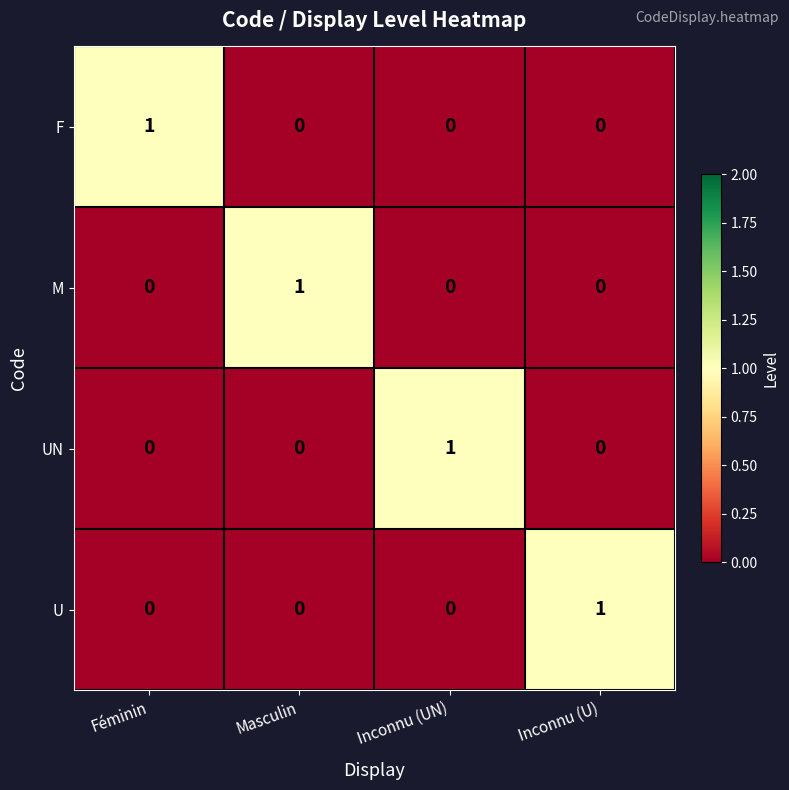

How many series are shown in this chart?

4